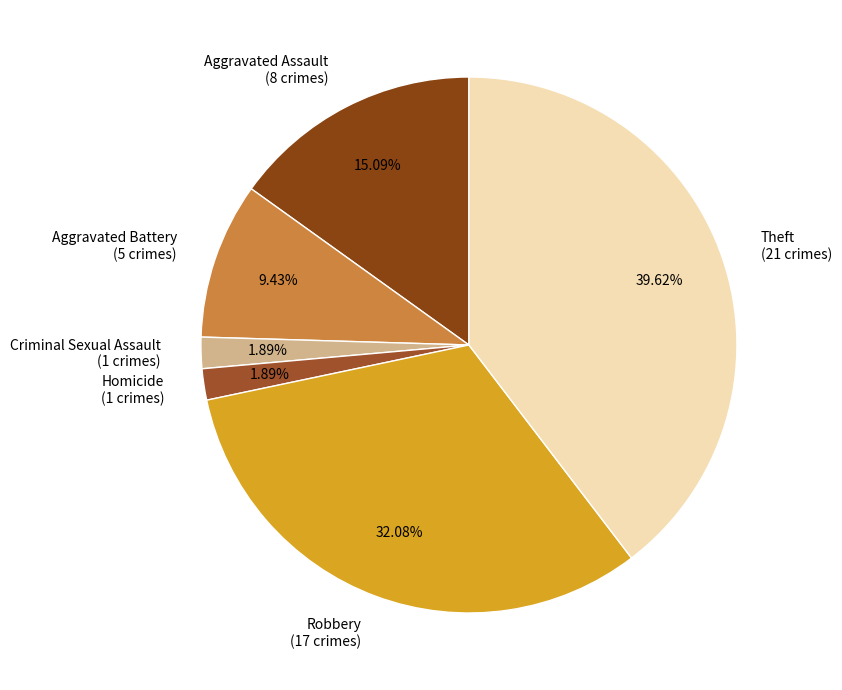

Which has a higher value, Robbery (17 crimes) or Aggravated Battery (5 crimes)?

Robbery (17 crimes)